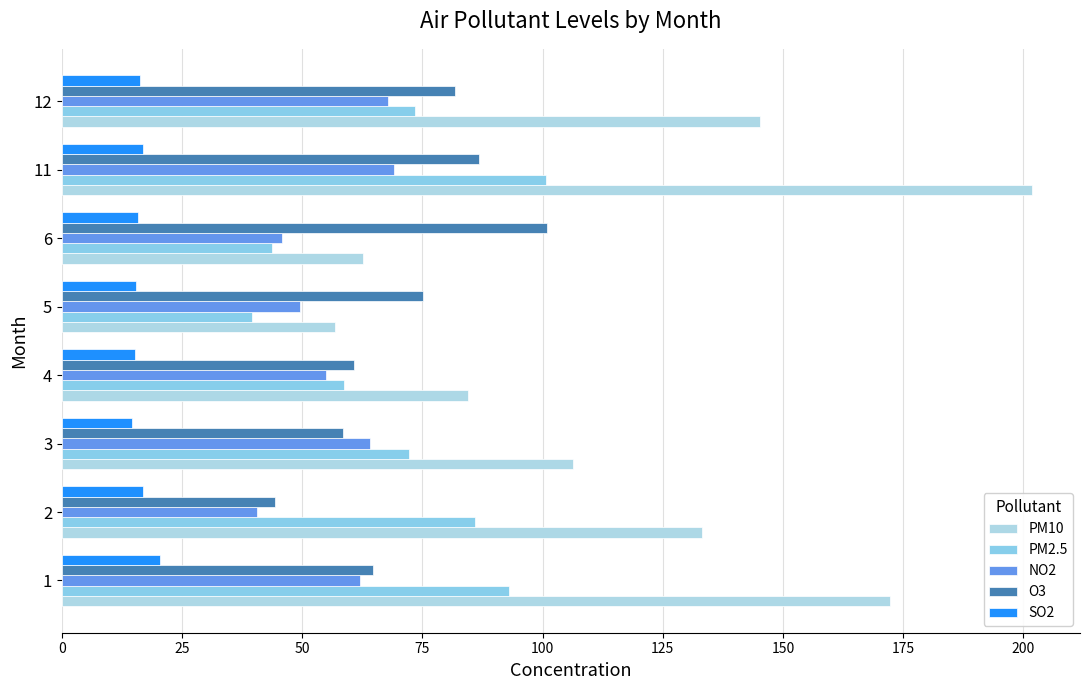

Reading right to left, list all the values displayed in this chart.

PM10: 145.1	201.7	62.7	56.9	84.5	106.2	133.2	172.3
PM2.5: 73.5	100.7	43.7	39.6	58.6	72.2	85.9	93.0
NO2: 67.8	69.0	45.8	49.5	55.0	64.1	40.6	62.0
O3: 81.8	86.8	100.9	75.2	60.7	58.4	44.2	64.7
SO2: 16.2	16.9	15.8	15.4	15.1	14.5	16.8	20.3